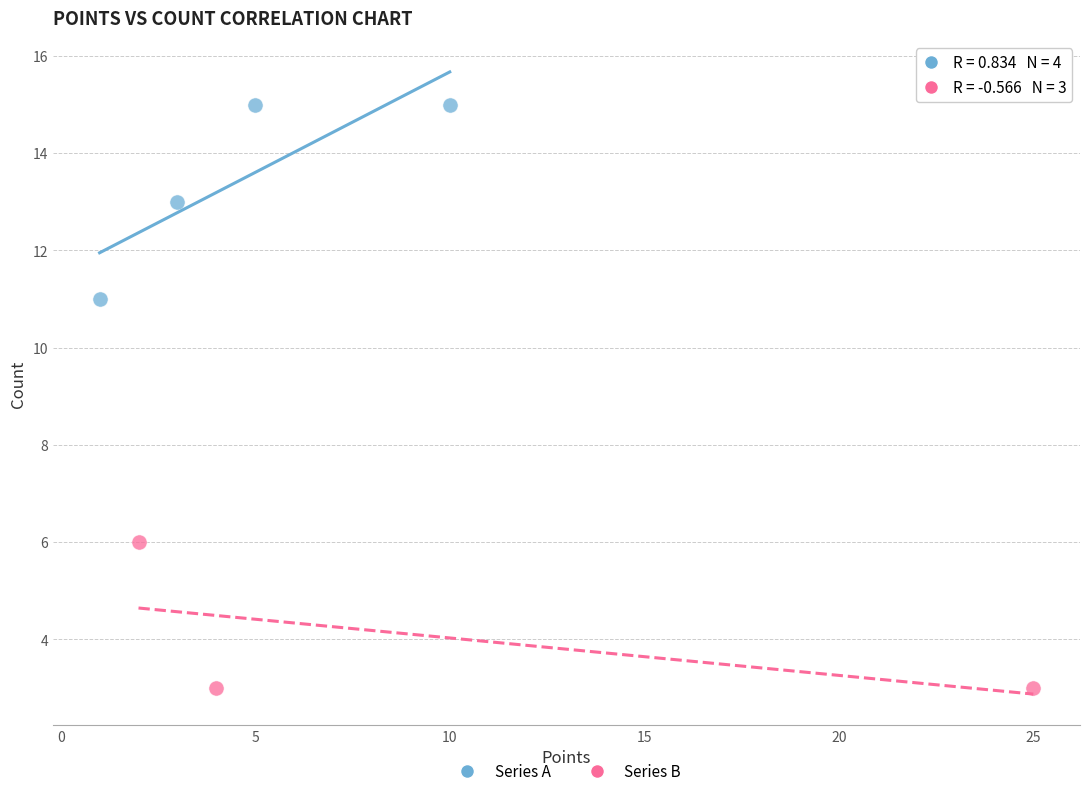

Which series reaches the maximum Y coordinate?

Series A